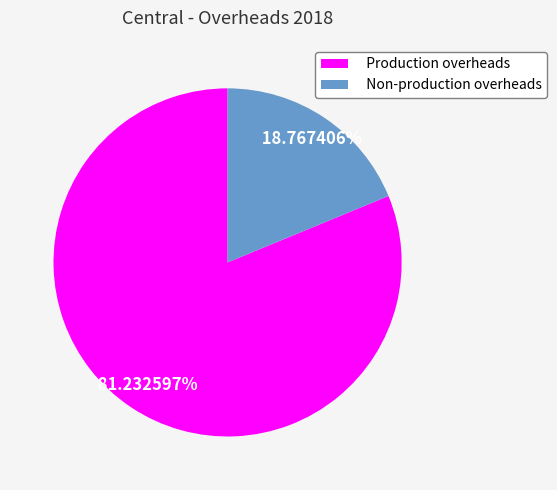

Does Production overheads represent more than half of the total?

Yes